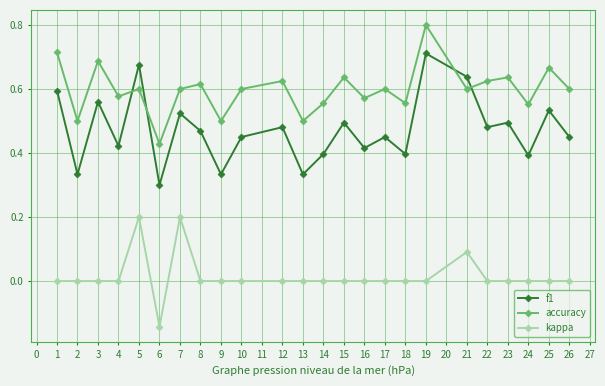

True or false: accuracy has more than 0 interior local peaks.

True